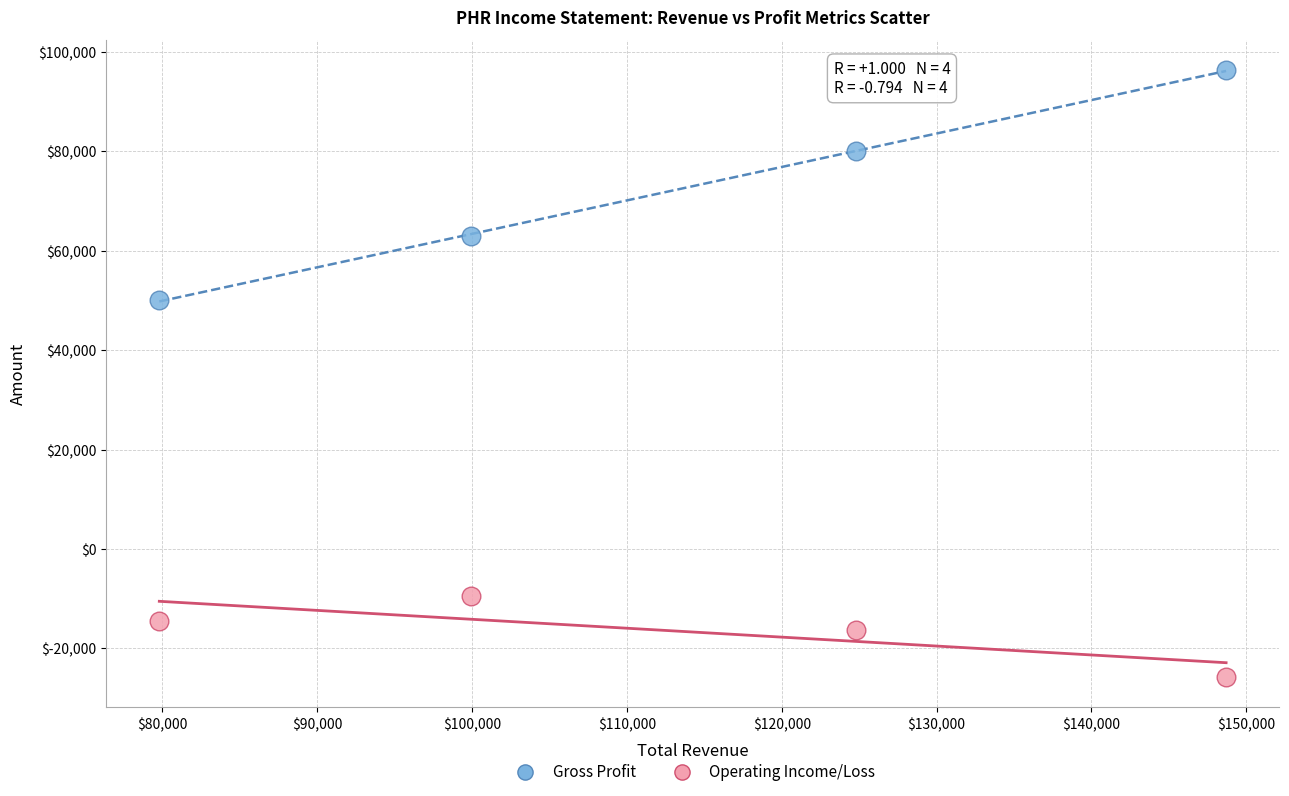

Across all series, what Y value is closest to 35300?

50100